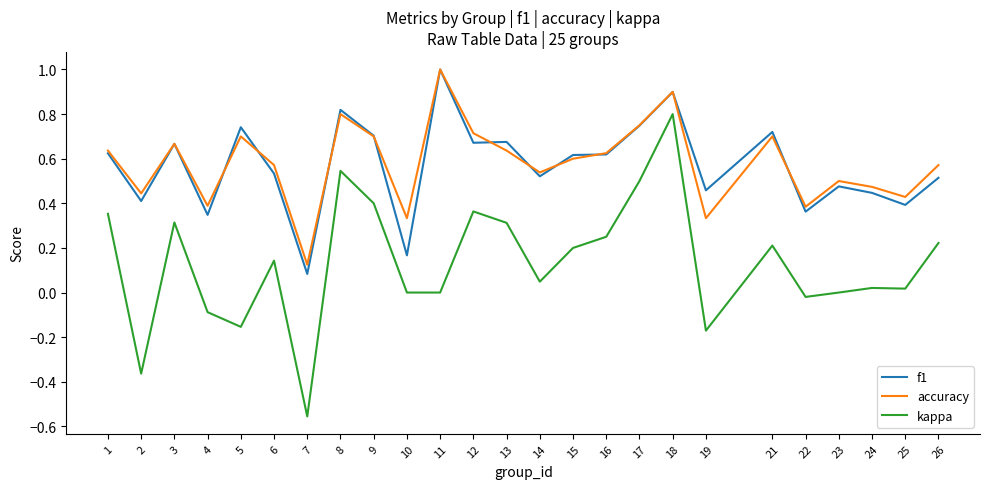

Rank the series at 21 from highest to lowest value.

f1, accuracy, kappa